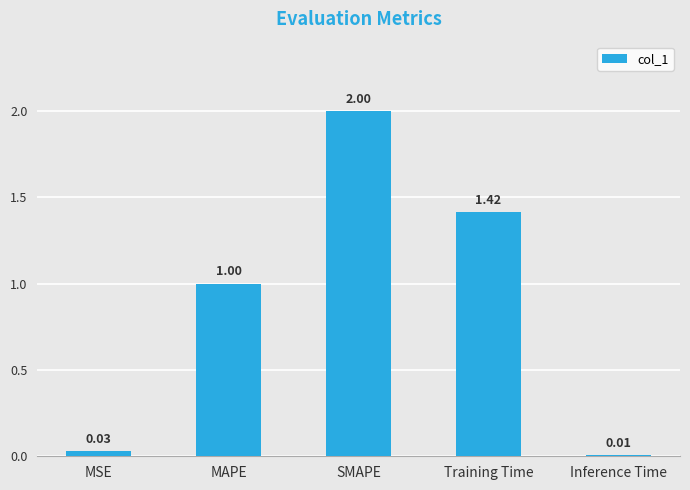

List the labels in order of value, largest first.

SMAPE, Training Time, MAPE, MSE, Inference Time